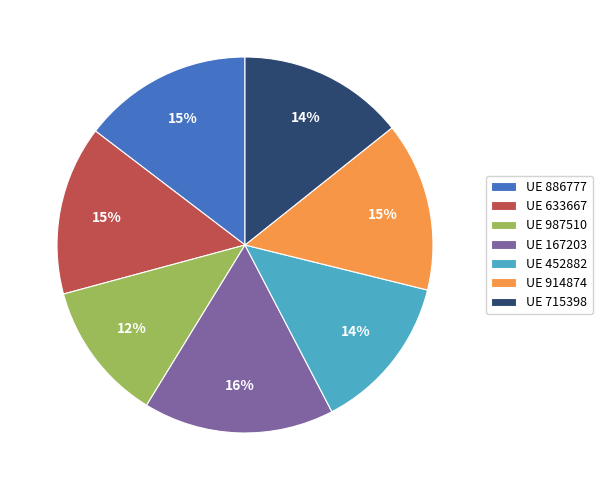

To the nearest percent, what portion does UE 914874 represent?

15%